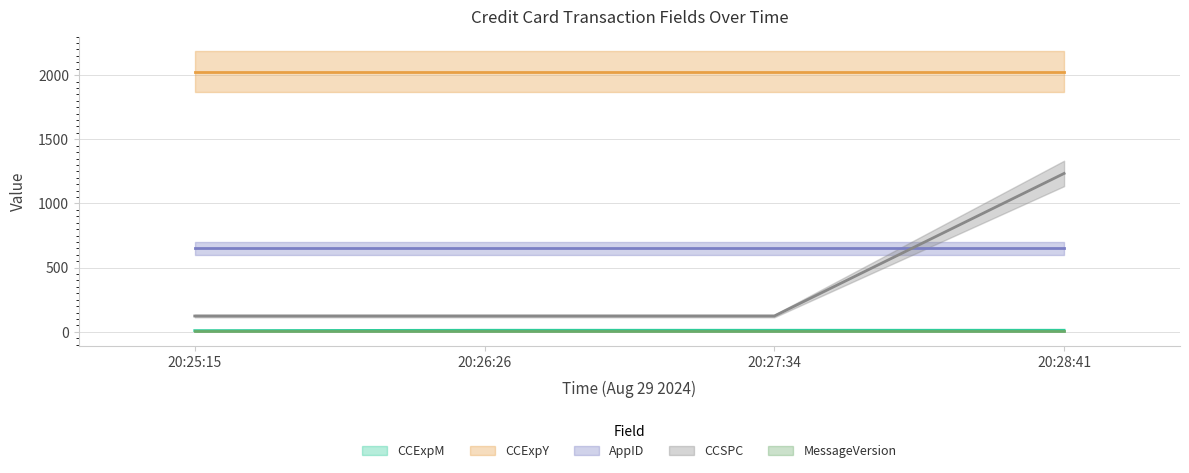

True or false: CCSPC and AppID cross at least once.

True